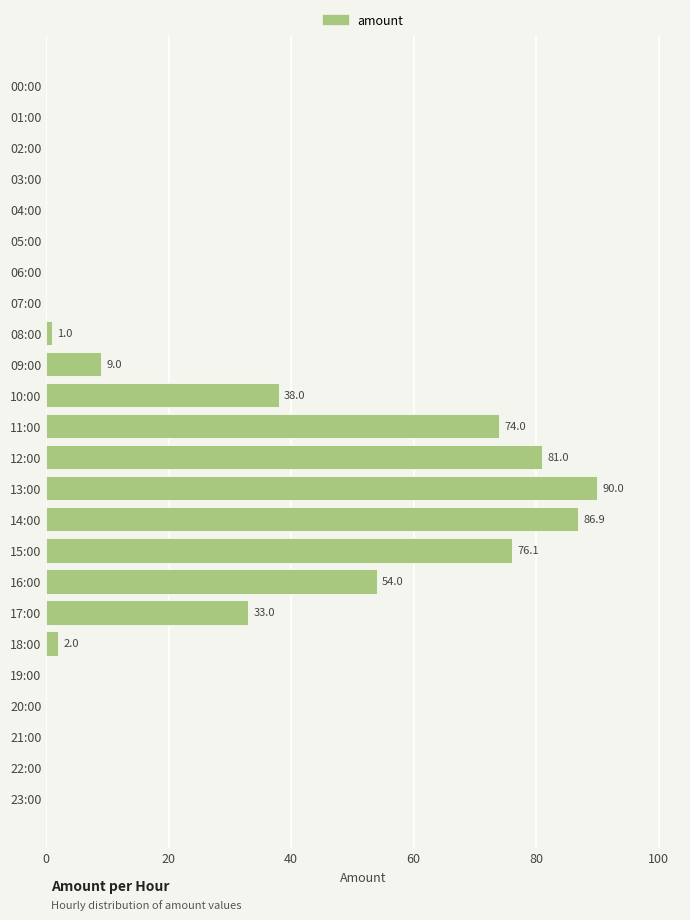

Is it true that the value at 02:00 is -49.0?

False